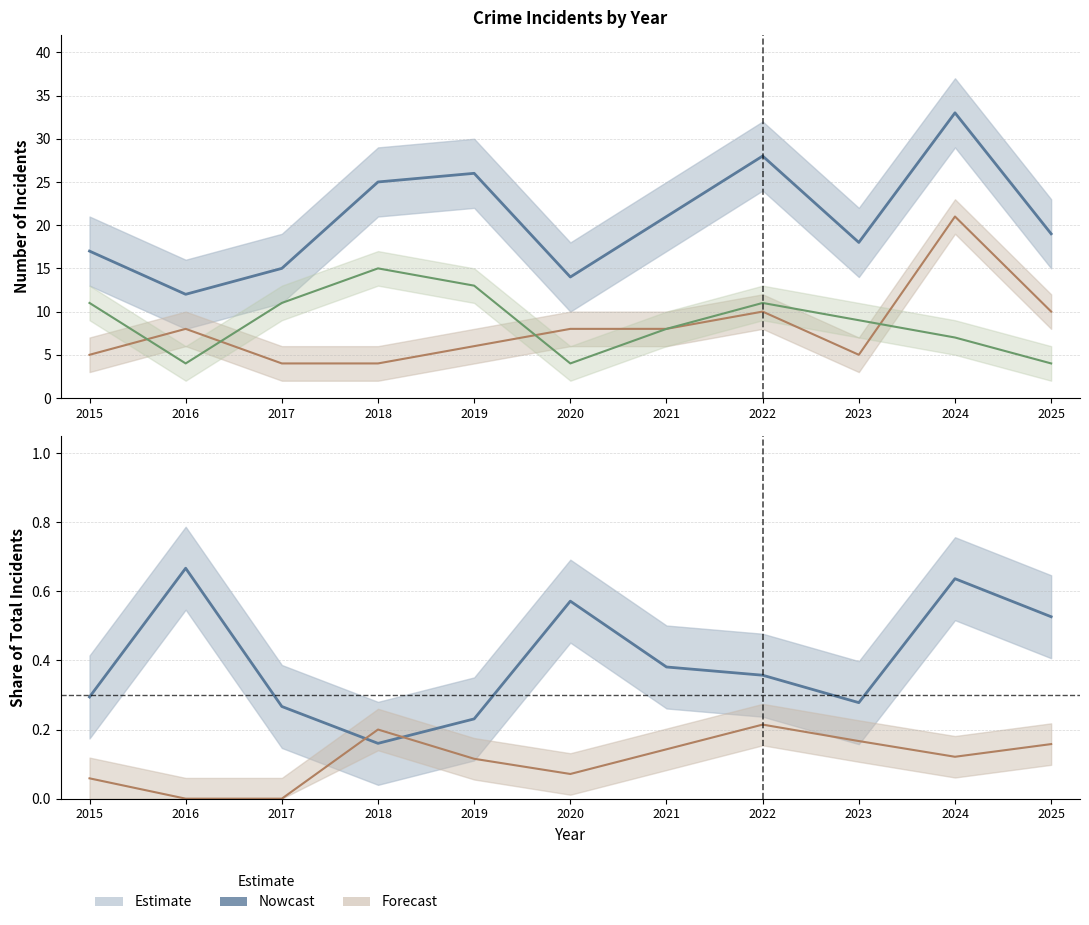

How many distinct data groups are displayed?

5